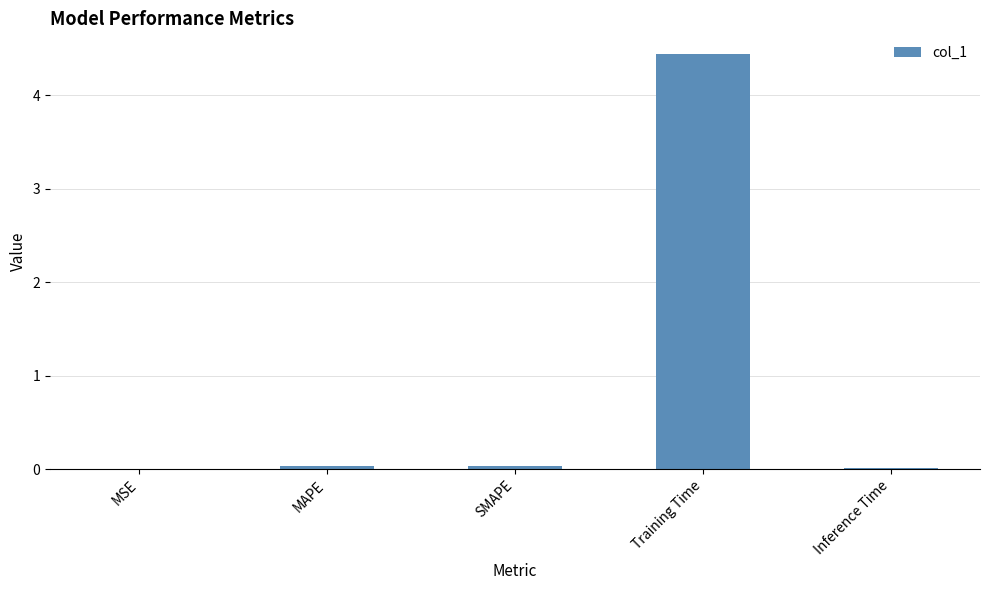

Which category has the highest value across all series?

Training Time